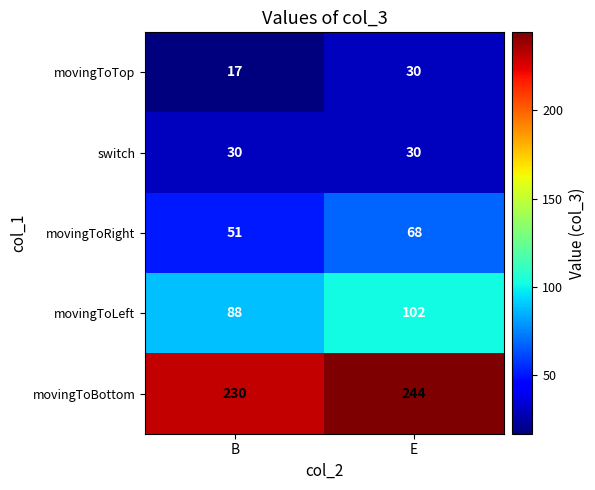

At which category does the chart reach its minimum across all series?

B